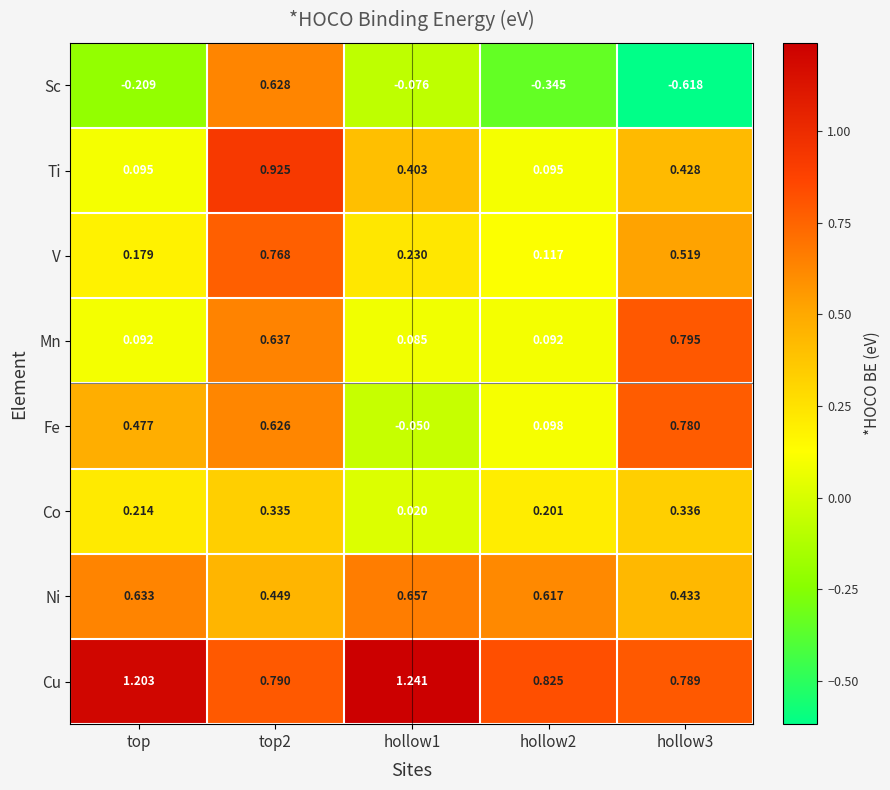

Between top2 and hollow1, which series saw the biggest shift?

Sc